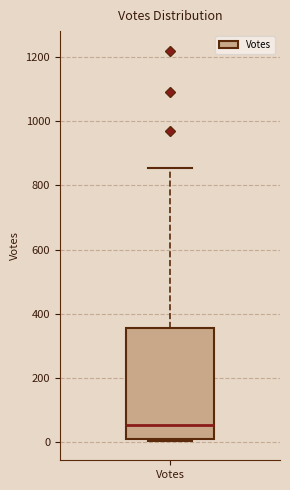

Read this box plot against the y-axis: the position of the median line, the range covered by the box, and the ends of both whiskers. The values are not printed on the chart, so give them approximately, as read against the axis.

median 60, box 20 to 360, whiskers 0 to 860